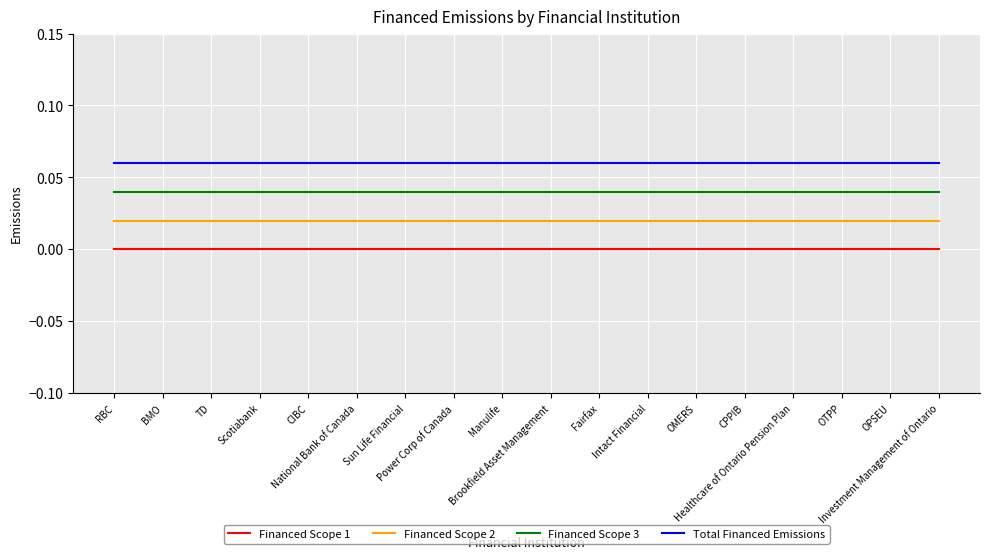

Count the number of categories in the chart.

18